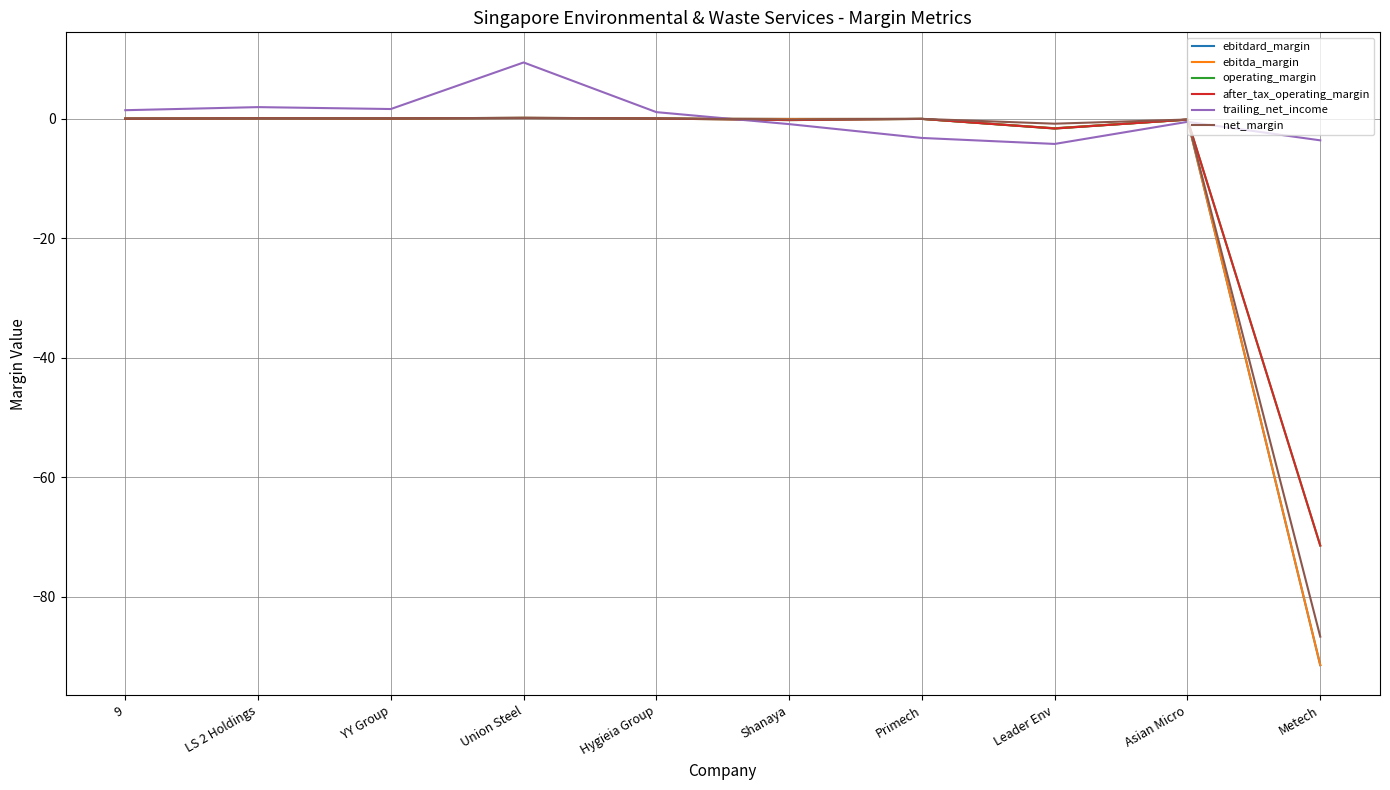

Is it true that net_margin equals -0.1 at Asian Micro?

False